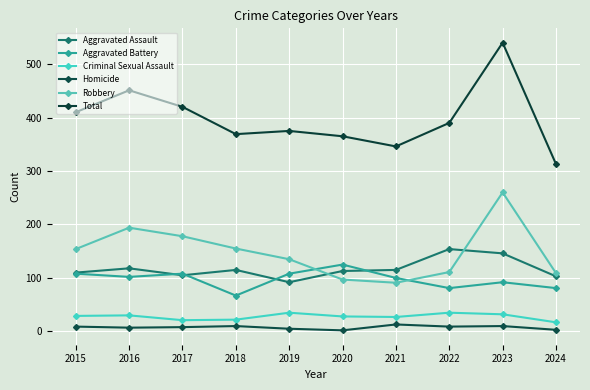

Which series has the largest total across all categories?

Total